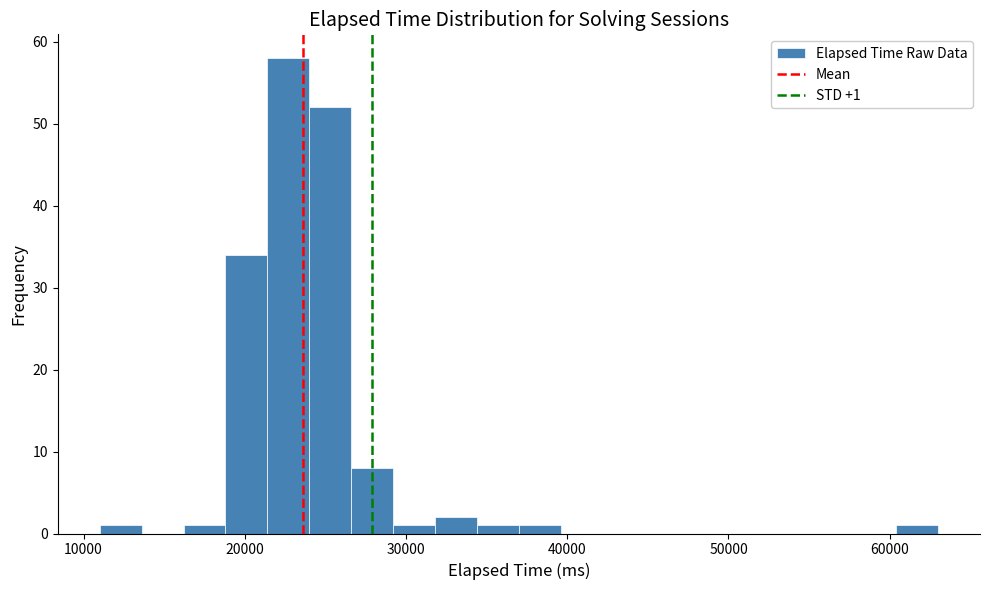

Read against the x-axis, roughly where is the centre of the tallest bar?

23000